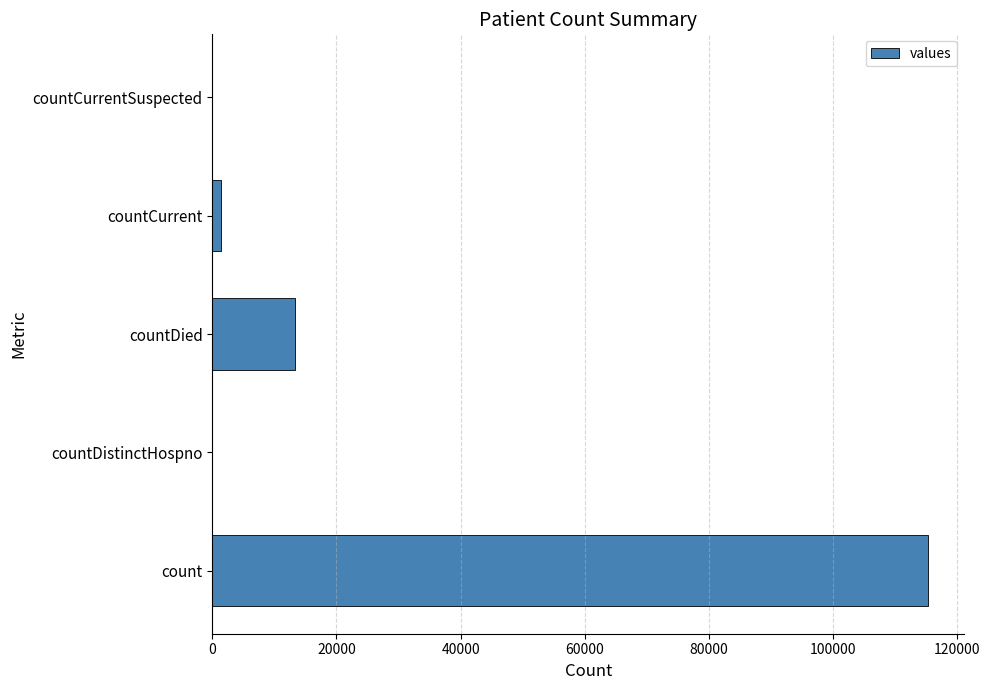

What is the sum of all values?

130105